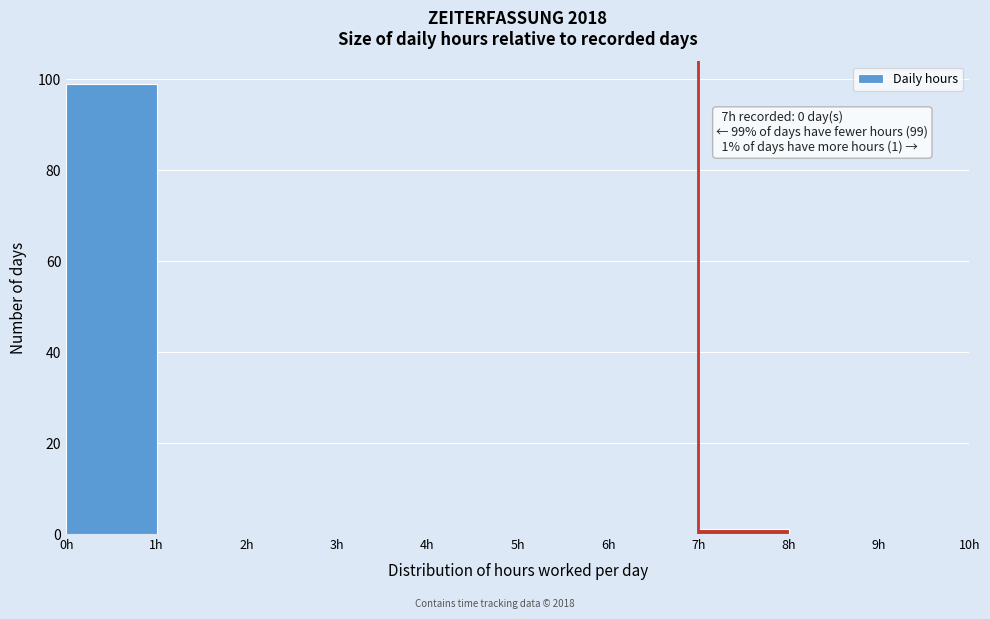

Which range on the x-axis has the tallest bar?

0 to 1